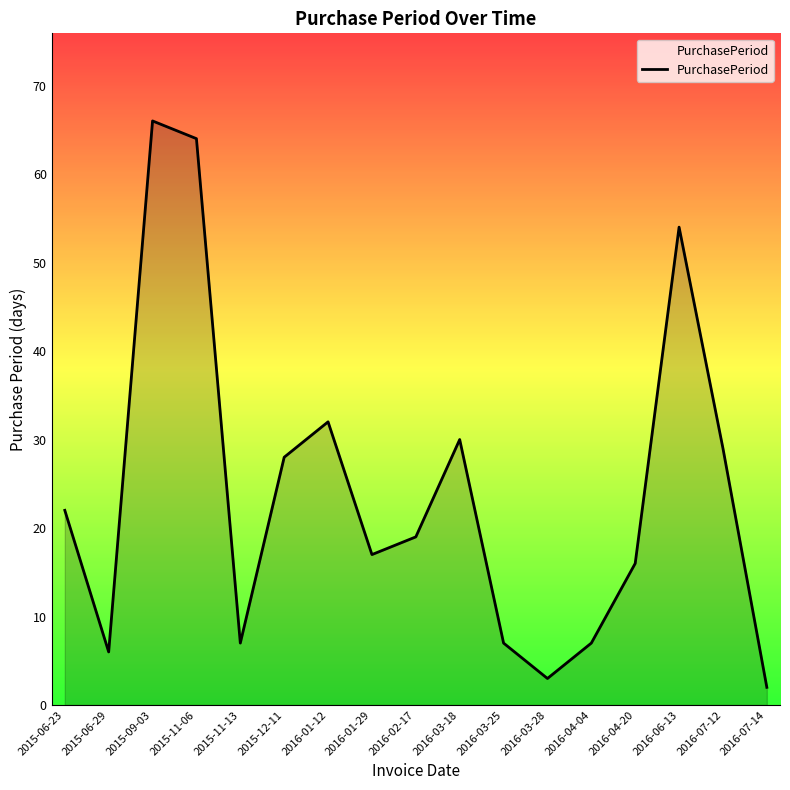

Which has a higher value, 2016-02-17 or 2015-06-23?

2015-06-23